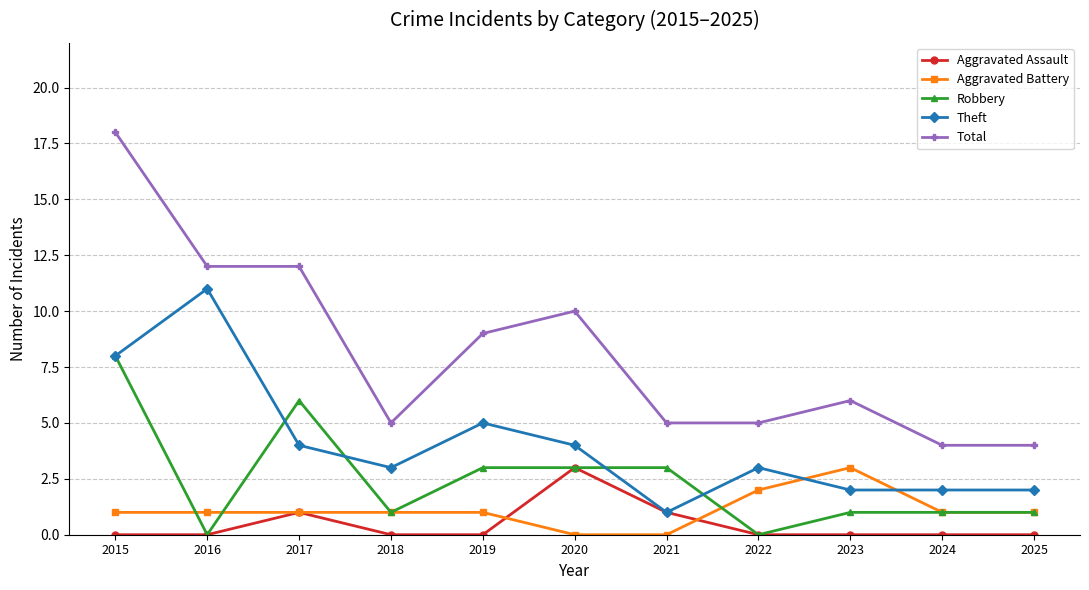

How many Robbery values are between 1 and 3?

7